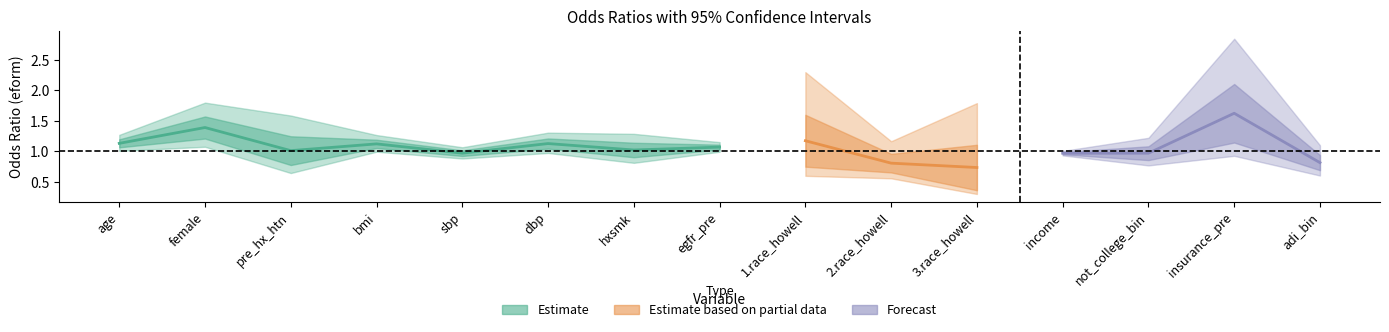

What is the difference between the maximum and minimum values in the b series?

0.9